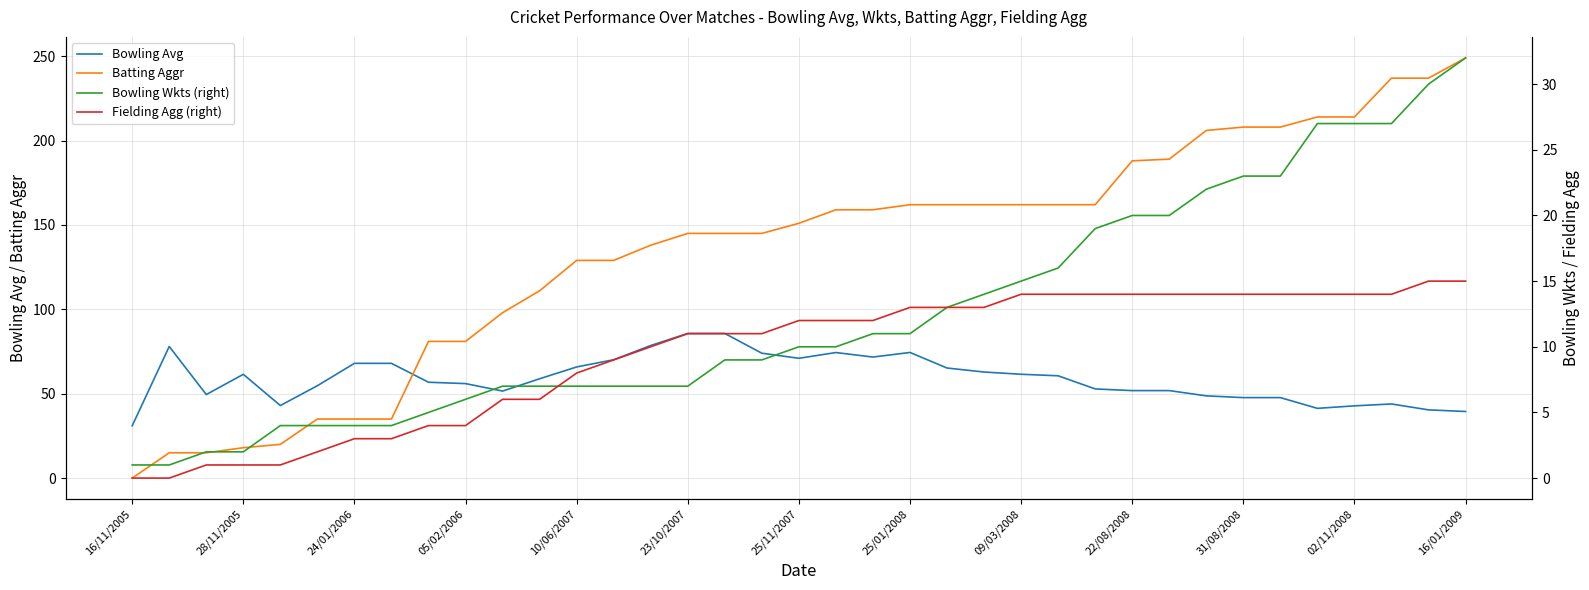

The value of Bowling Avg at 22/08/2008 is 51.9. True or false?

True